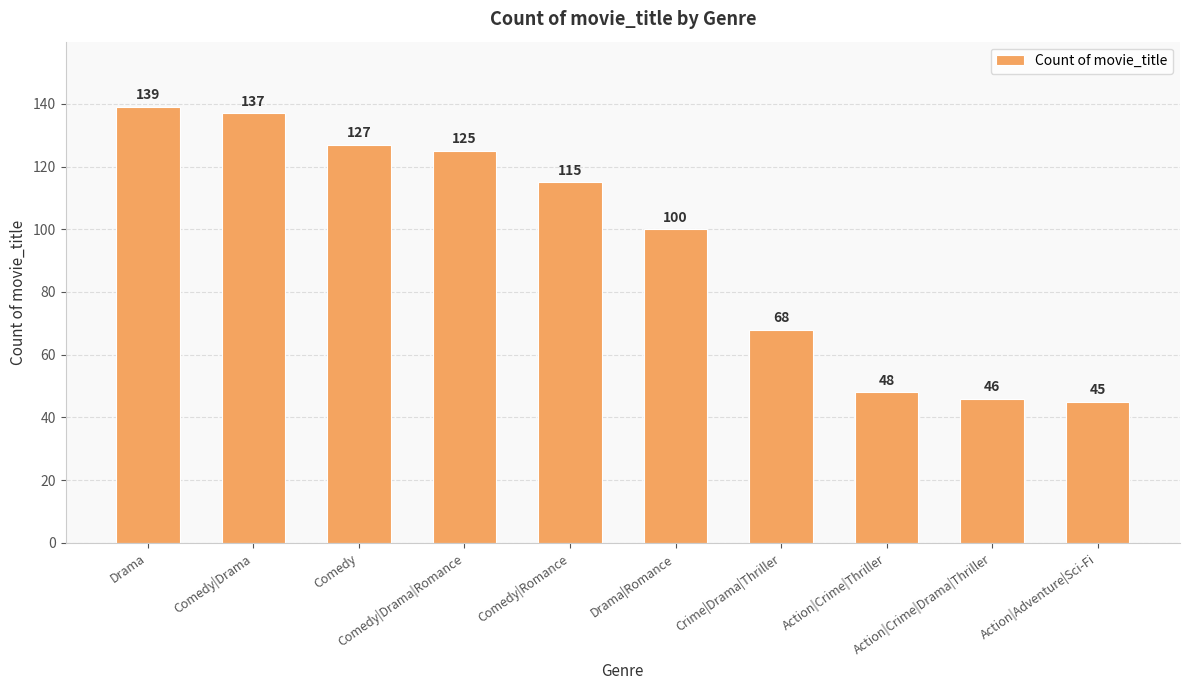

Rank the categories by value from lowest to highest.

Action|Adventure|Sci-Fi, Action|Crime|Drama|Thriller, Action|Crime|Thriller, Crime|Drama|Thriller, Drama|Romance, Comedy|Romance, Comedy|Drama|Romance, Comedy, Comedy|Drama, Drama